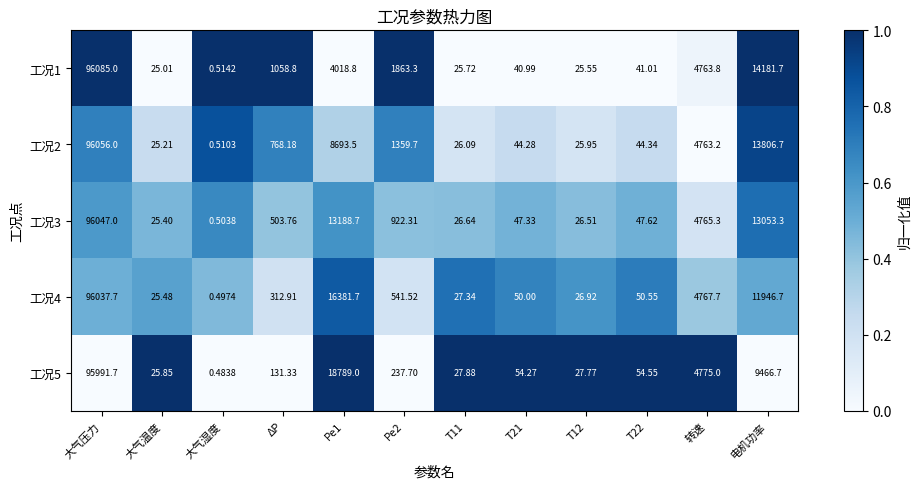

How many distinct data groups are displayed?

5